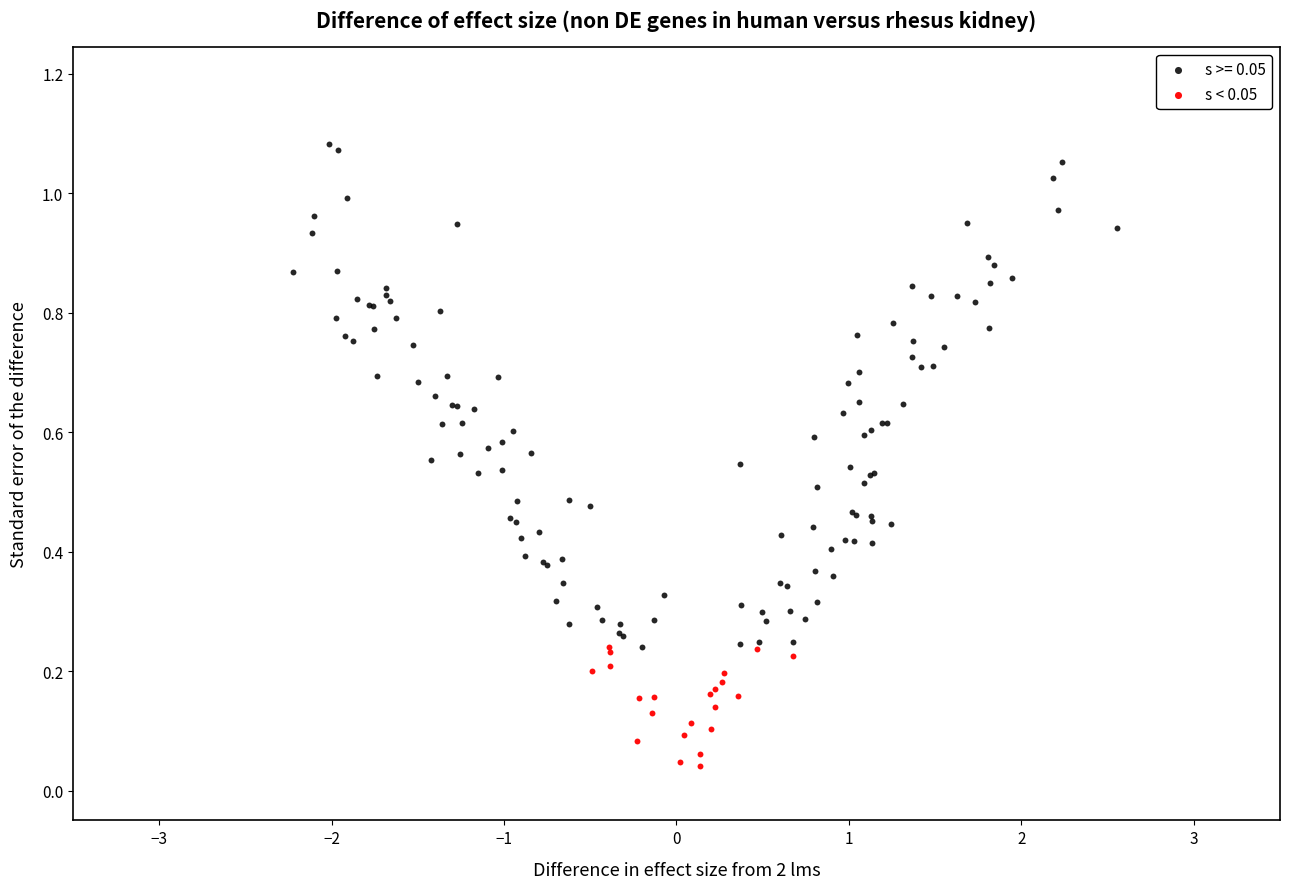

Which series has the widest spread of Y values?

s >= 0.05